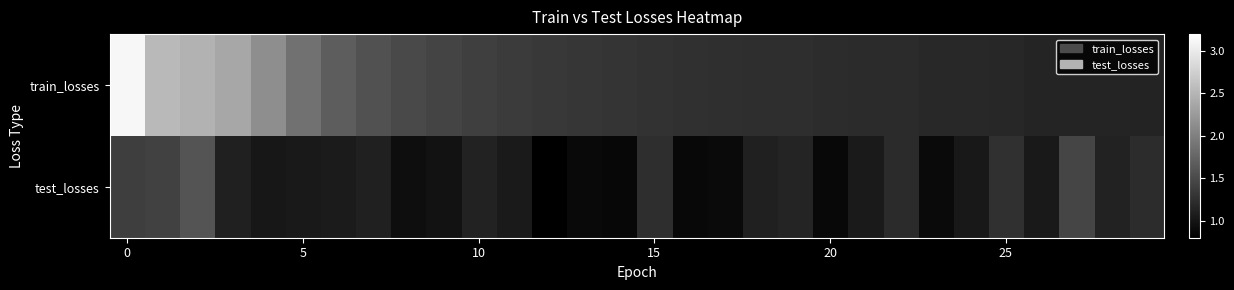

What is the maximum value shown in the chart?

3.1